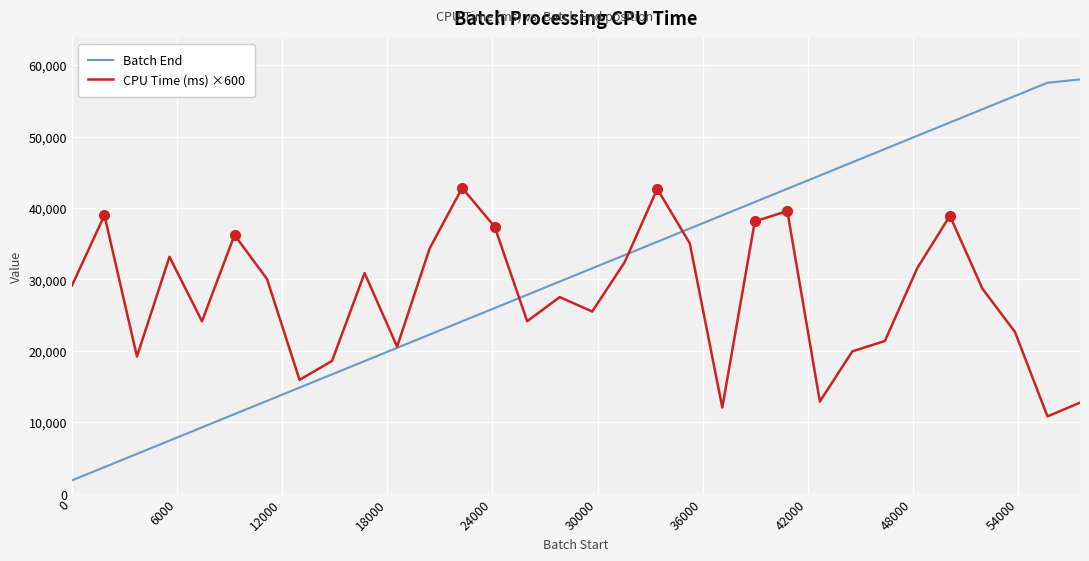

True or false: CPU Time (ms) ×600 and Batch End intersect in this chart.

True